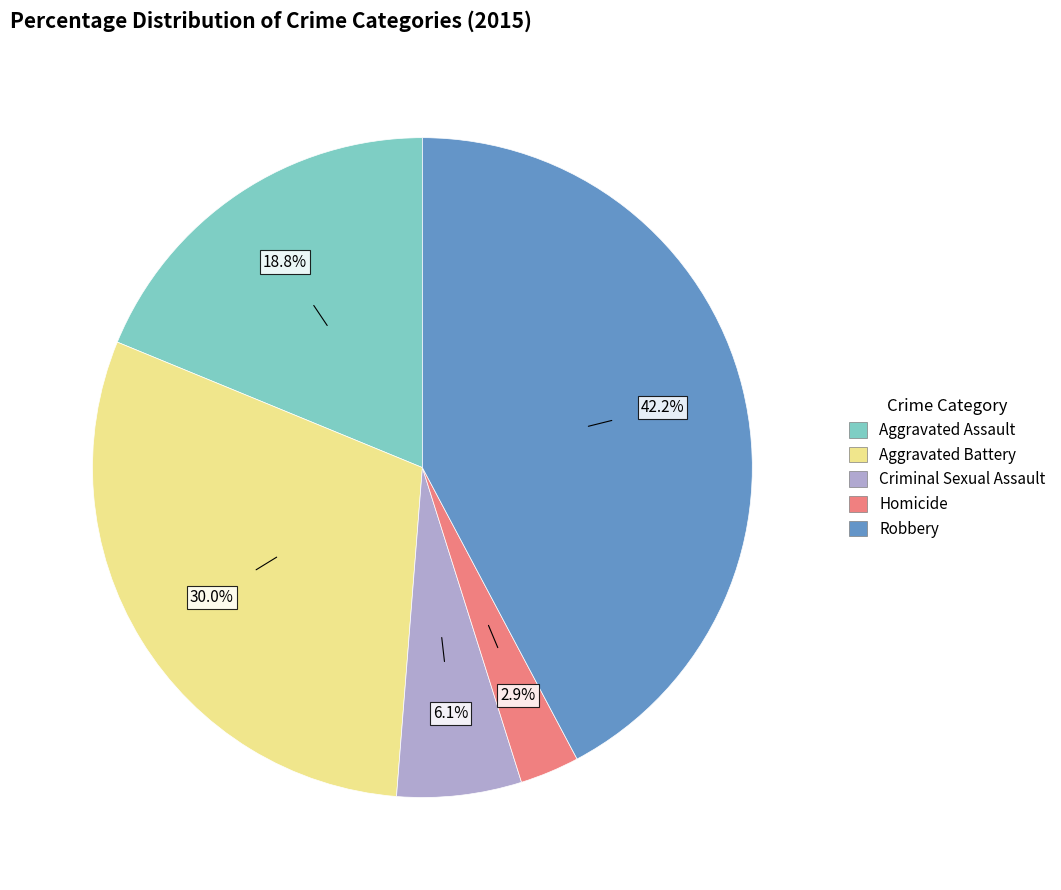

Count the number of slices in the pie.

5